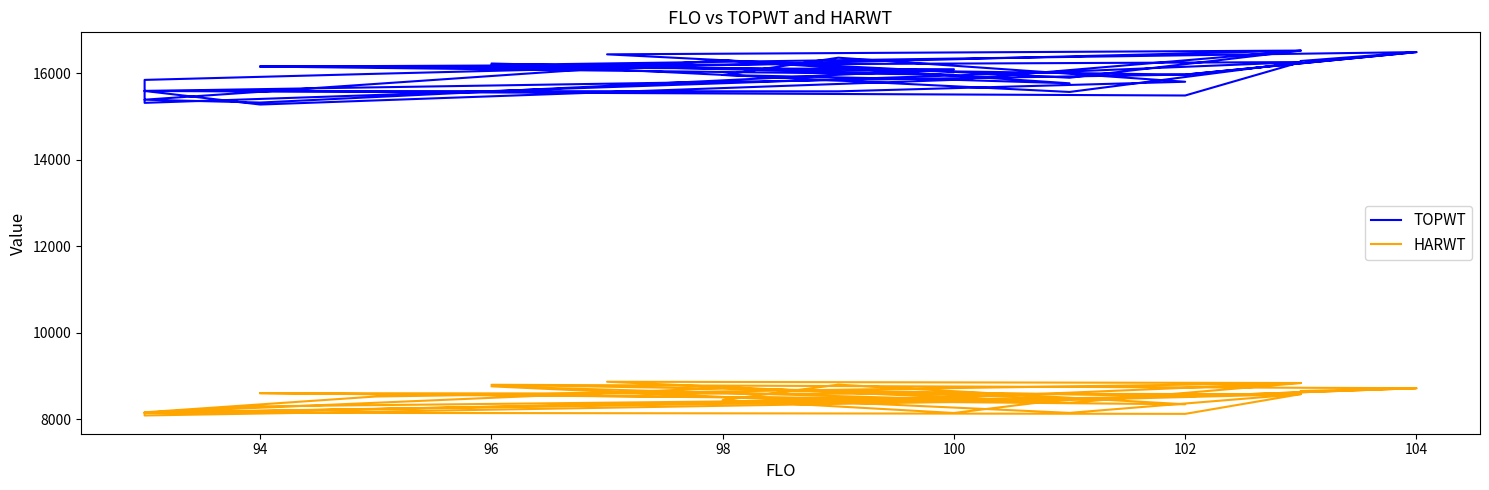

True or false: TOPWT and HARWT cross at least once.

False